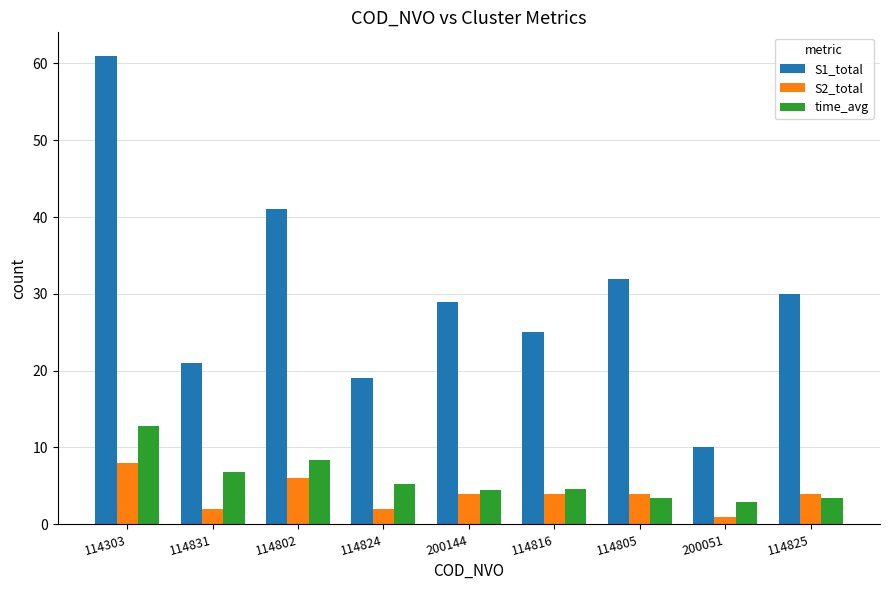

Is the value of S2_total at 114303 greater than the value of S1_total at 200144?

No